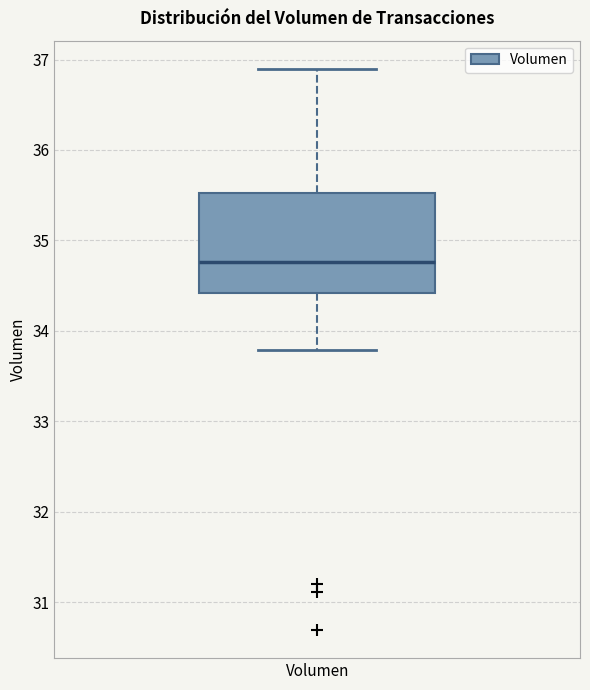

Read this box plot against the y-axis: the position of the median line, the range covered by the box, and the ends of both whiskers. The values are not printed on the chart, so give them approximately, as read against the axis.

median 34.8, box 34.4 to 35.5, whiskers 33.8 to 36.9